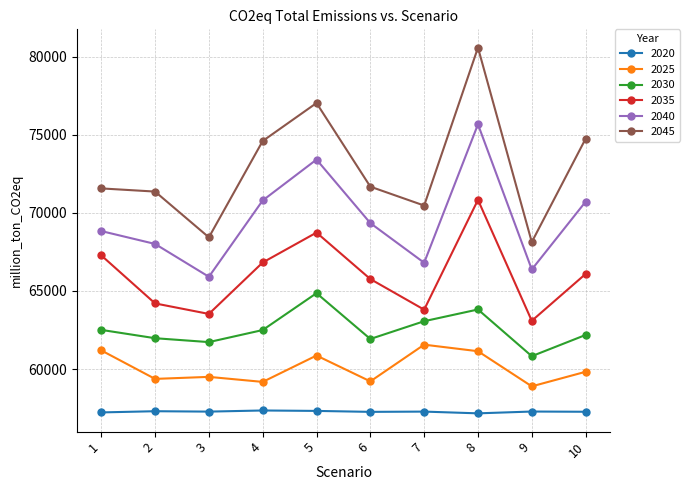

Which series has the largest total across all categories?

2045